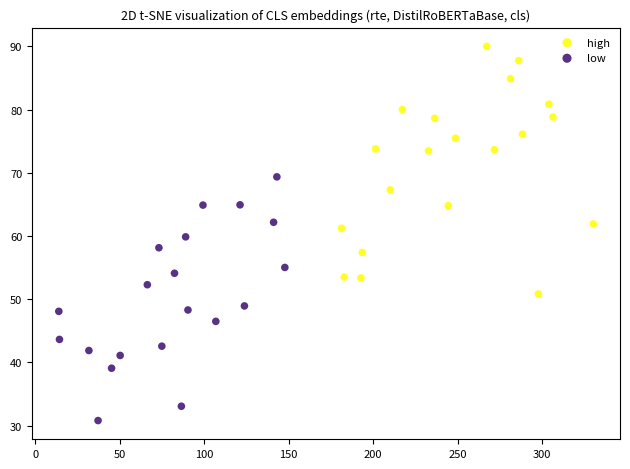

What are all the series names shown in the legend?

high, low